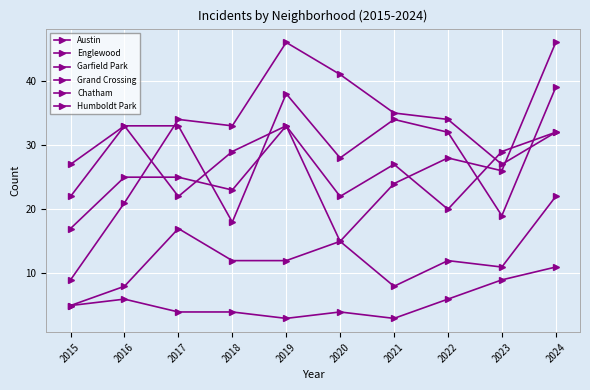

In Englewood, how many points are higher than both neighbors (excluding endpoints)?

2